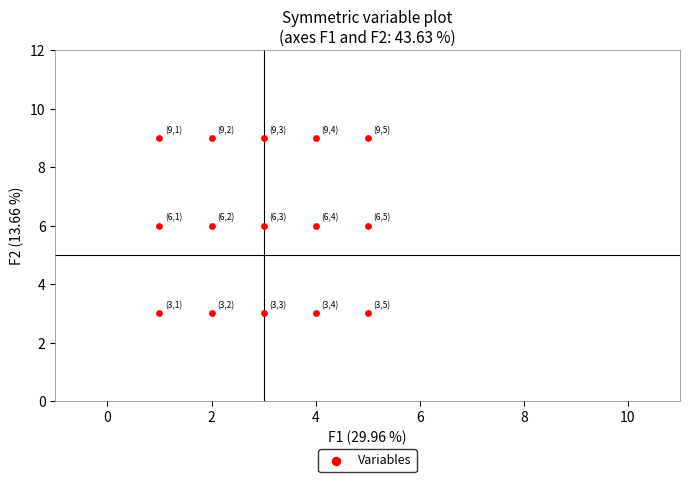

What is the range of Y values (max minus min)?

6